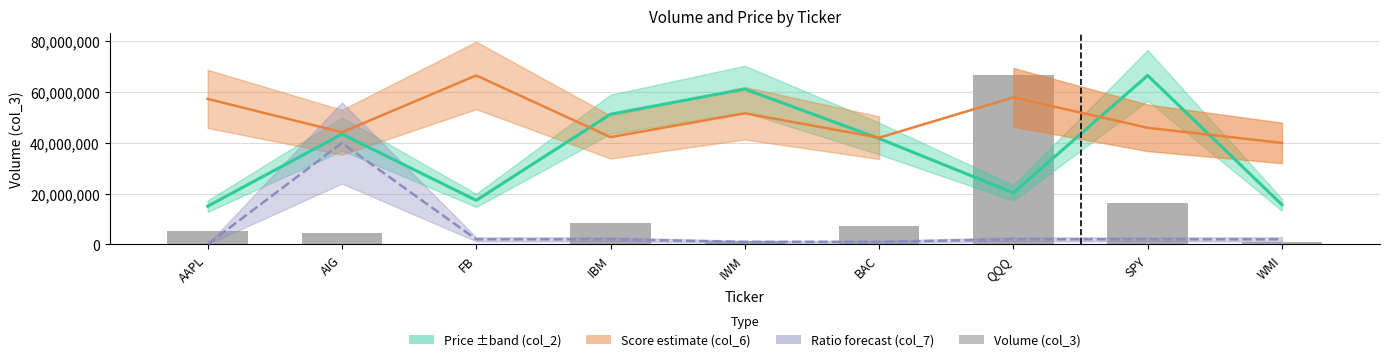

What is the change in value from IWM to SPY?

+14692100